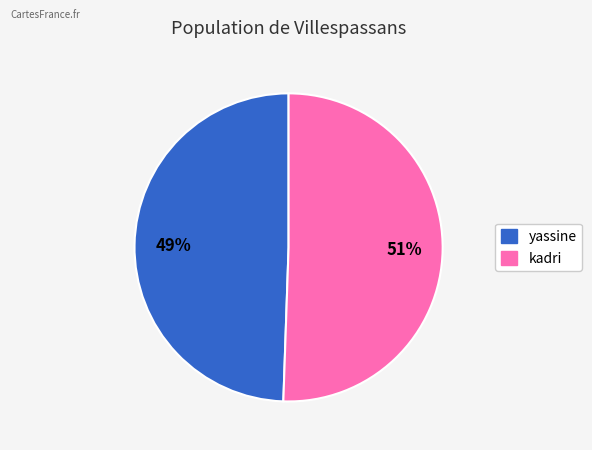

Which has a higher value, kadri or yassine?

kadri